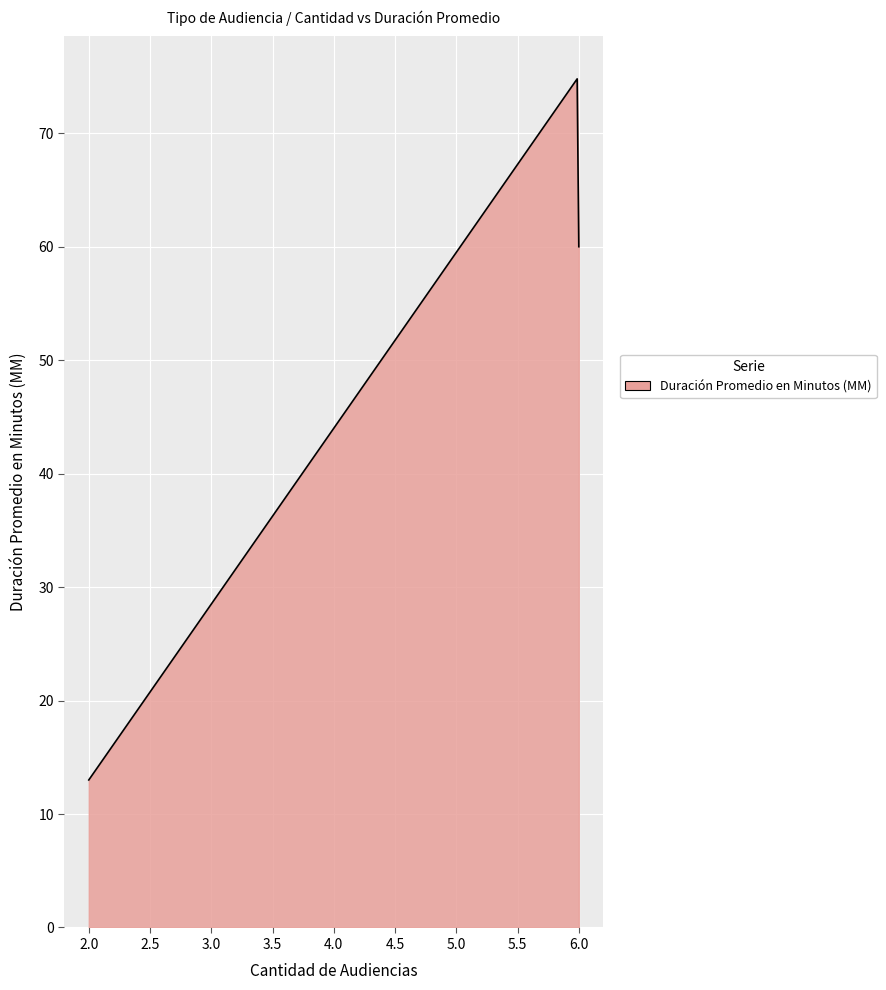

What is the average value?

44.0